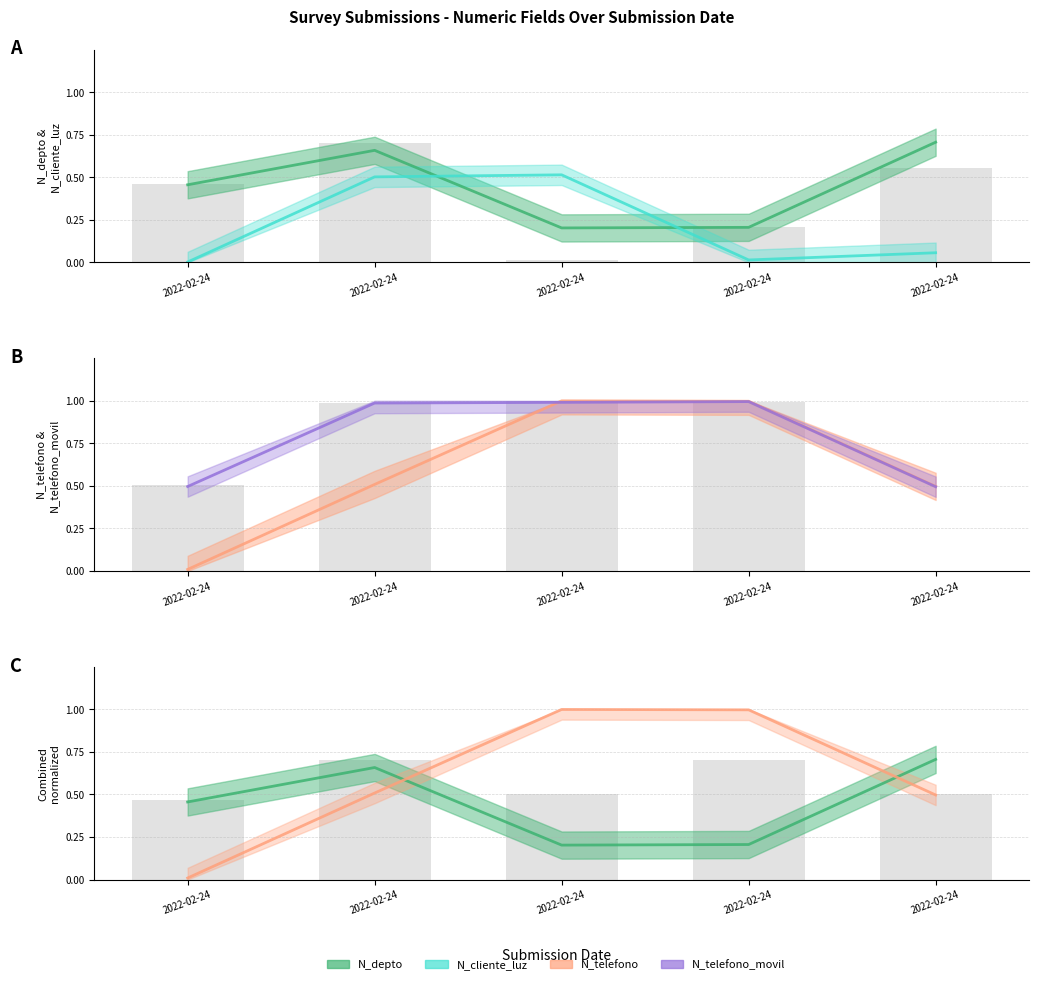

Which series has the widest spread of values?

N_telefono